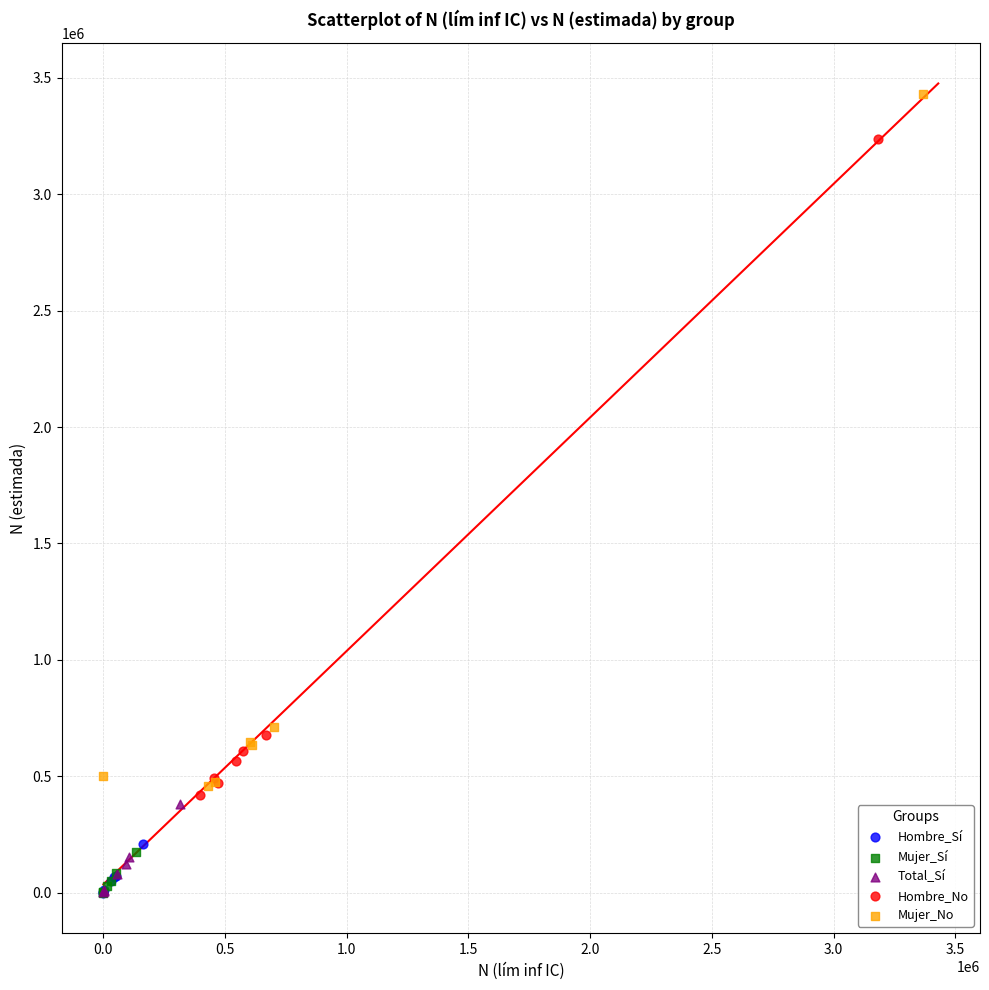

Which series has the largest Y range (max minus min)?

Mujer_No